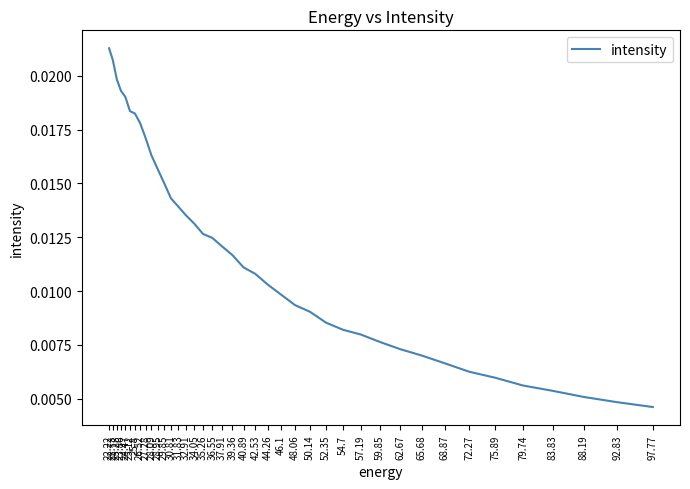

True or false: the data has more than 1 interior local peaks.

False